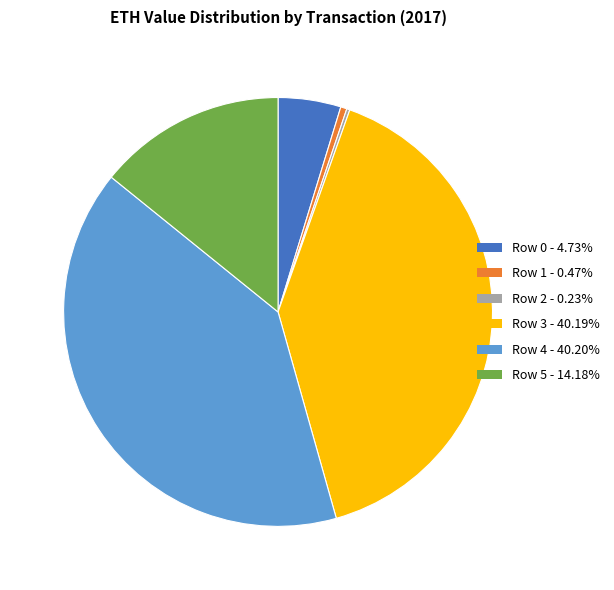

Do Row 5 and Row 0 together represent more than half of the pie?

No